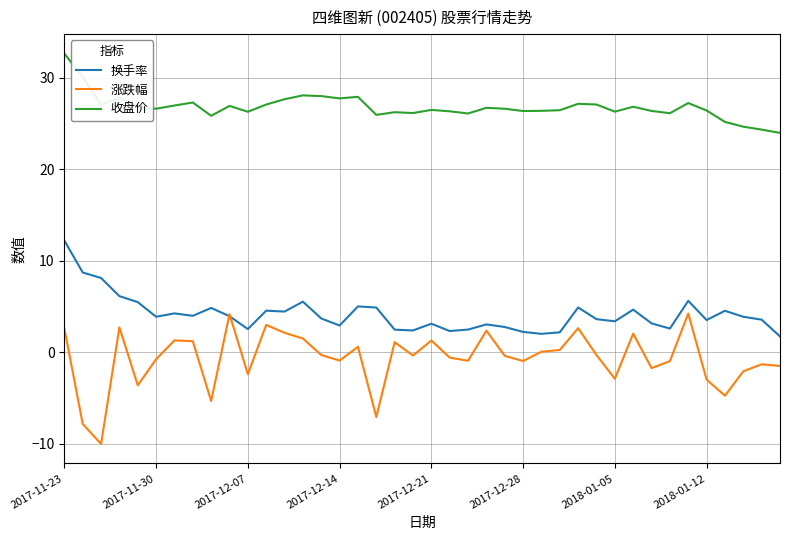

Which series has the largest range (max minus min)?

涨跌幅